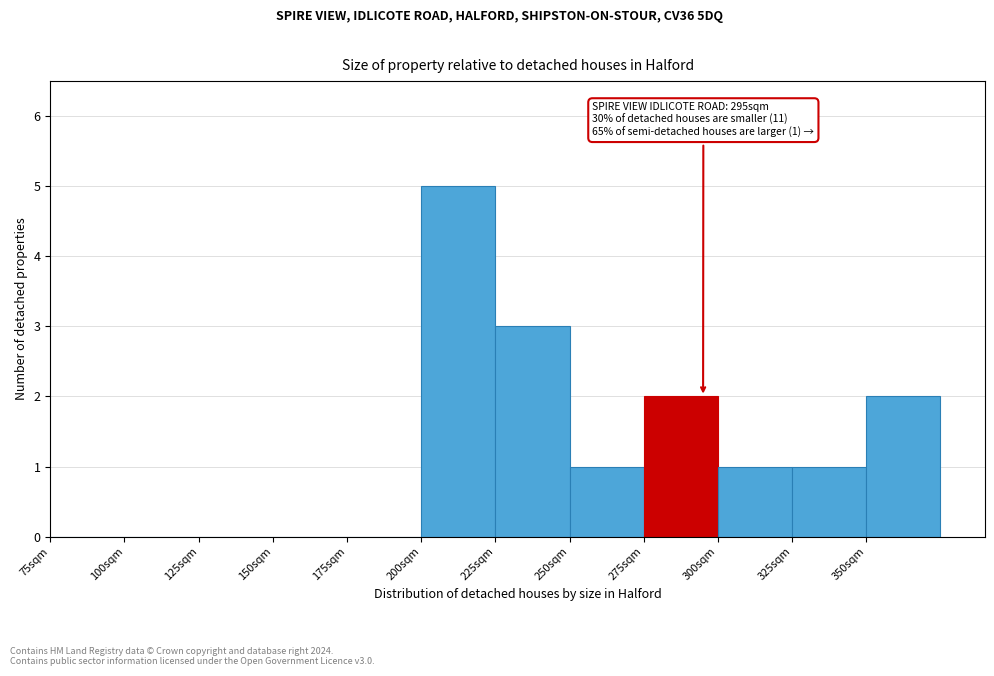

Which range on the x-axis has the tallest bar?

200 to 225